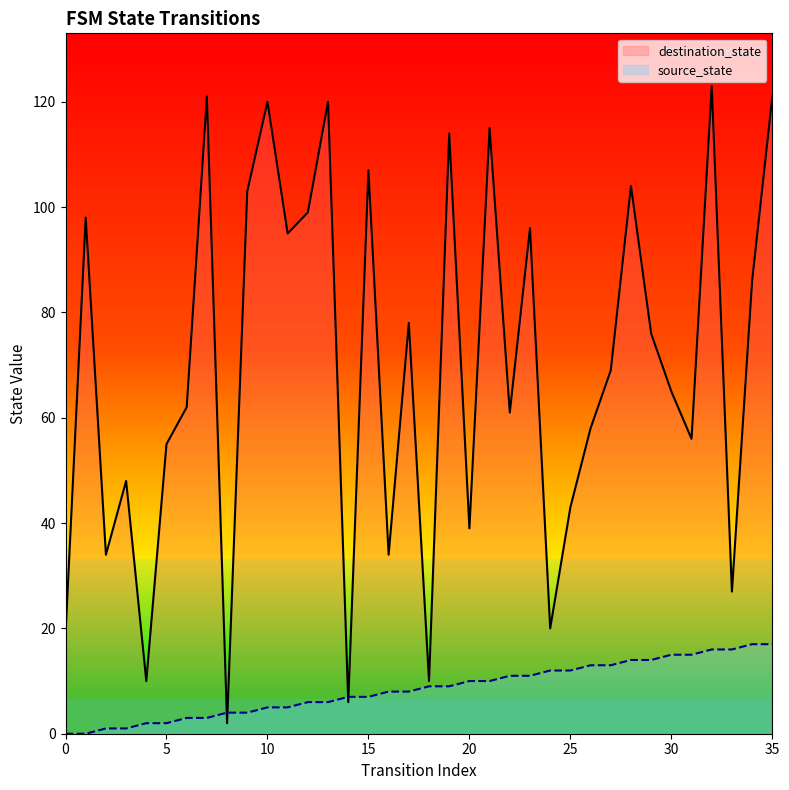

What is the sum of all source_state values?

306